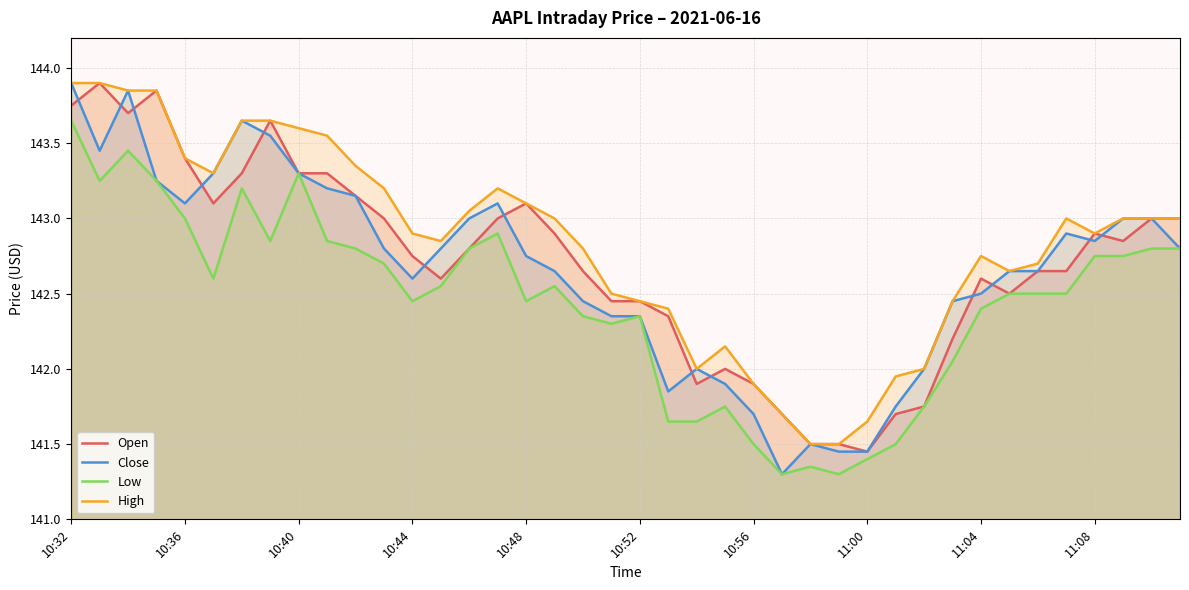

Which category has the lowest value across all series?

25